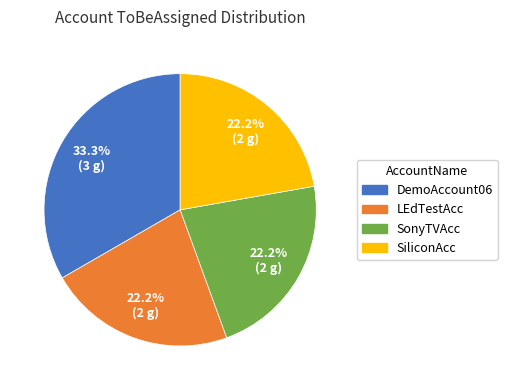

Is SonyTVAcc the majority of the pie?

No